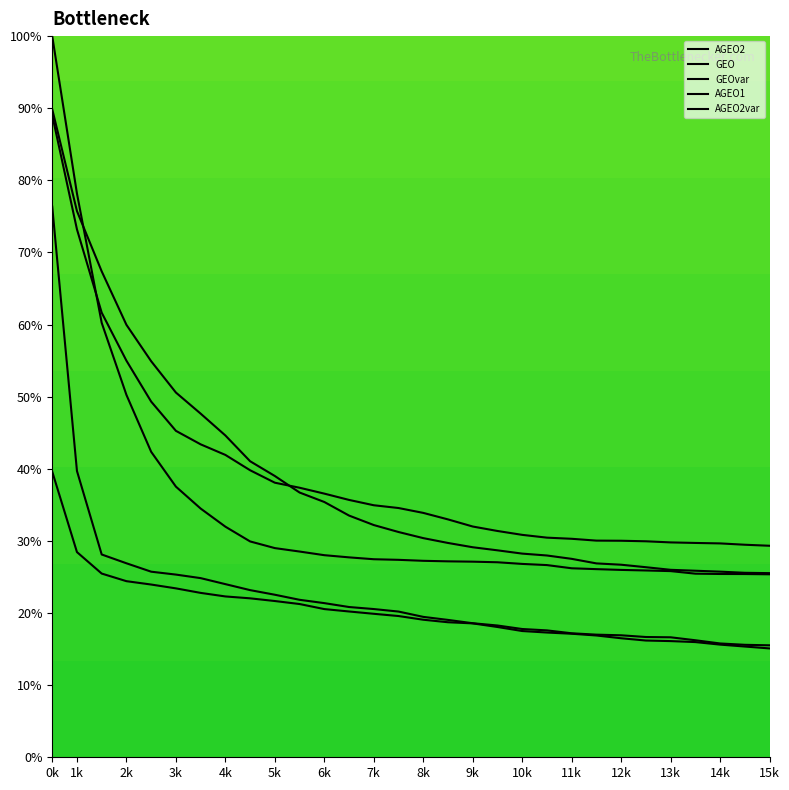

Where does the GEO series first go above 31?

0k